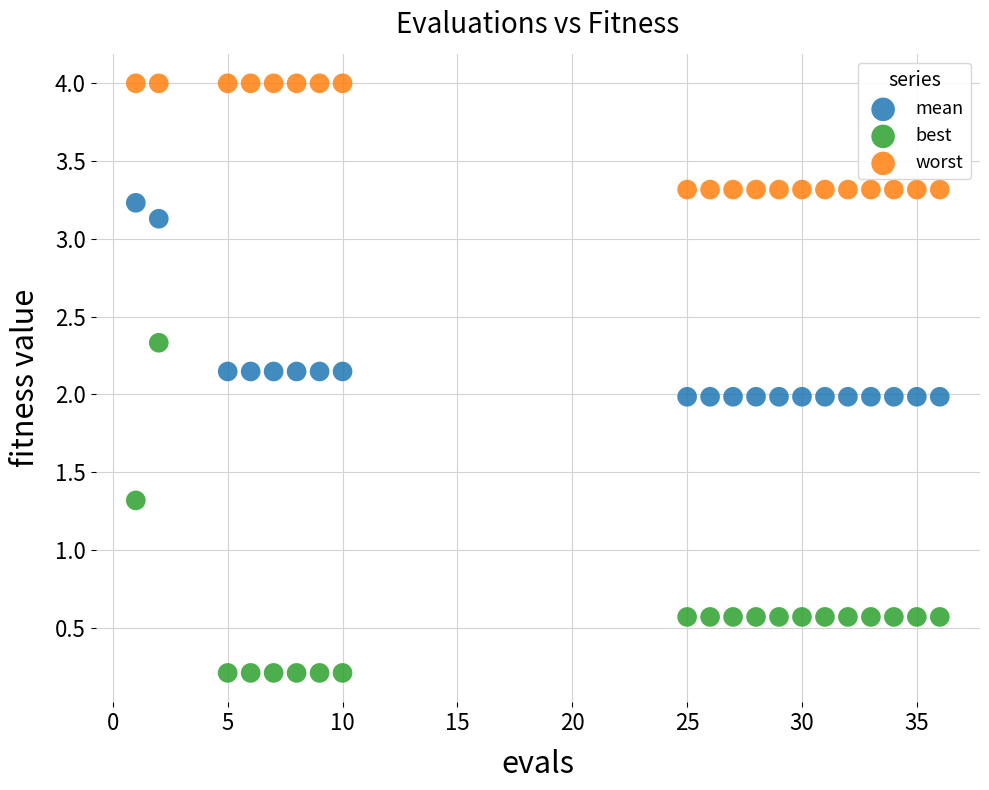

Which series has the widest spread of Y values?

best